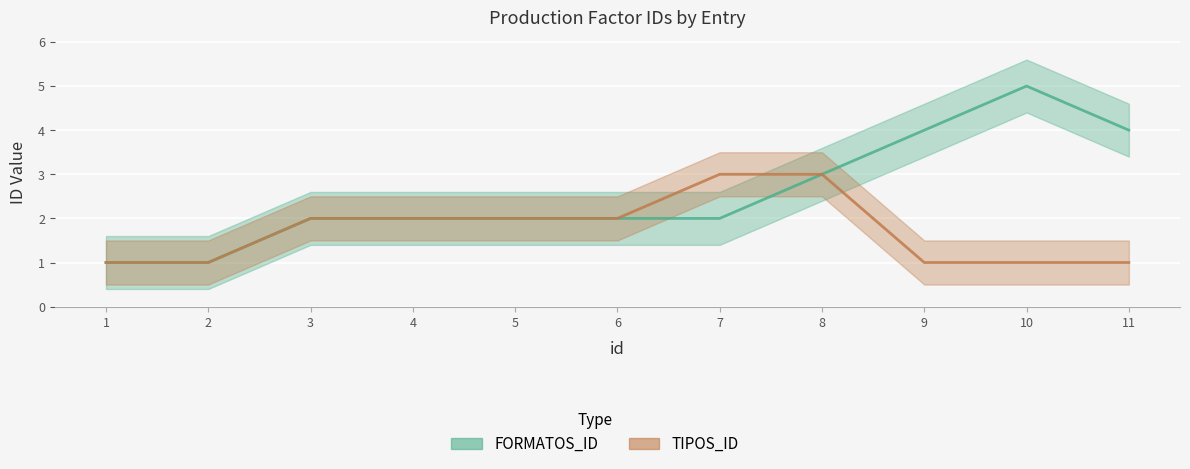

How many data points in FORMATOS_ID are above 2?

4